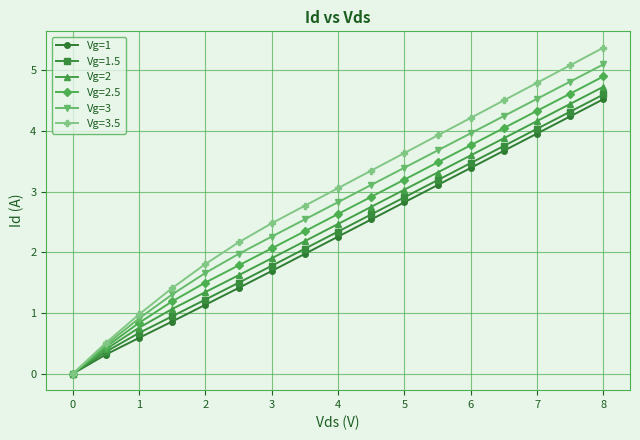

What is the value of the Vg=3.5 point at the 2nd from the left?

0.5